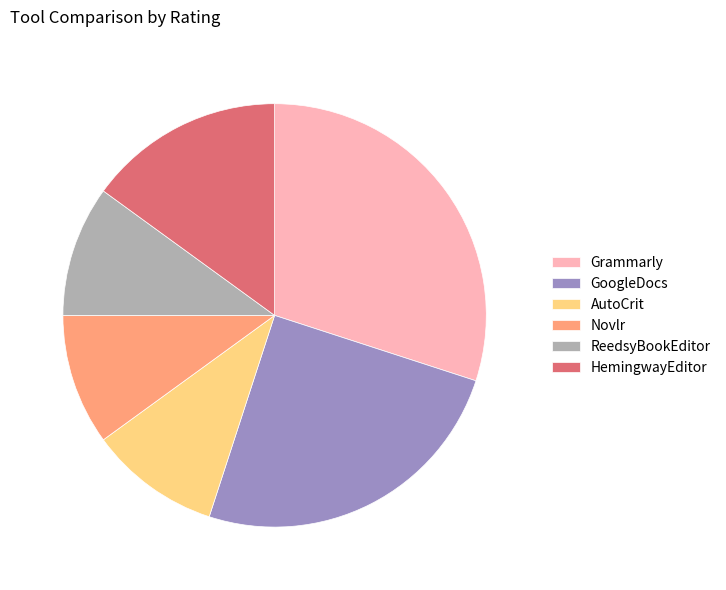

Is there a majority slice in this chart?

No